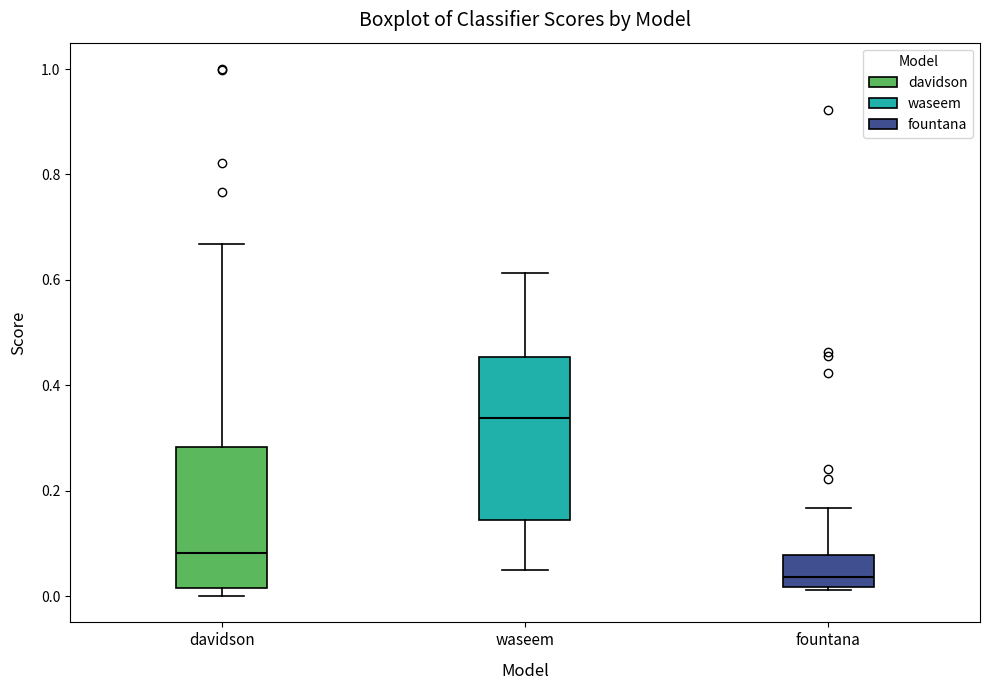

Reading left to right, read every box against the y-axis: the position of its median line, the range the box covers, and the ends of its whiskers. The values are not printed on the chart, so give them approximately, as read against the axis.

davidson: median 0.08, box 0.02 to 0.28, whiskers 0.00 to 0.66
waseem: median 0.34, box 0.14 to 0.46, whiskers 0.04 to 0.62
fountana: median 0.04, box 0.02 to 0.08, whiskers 0.02 to 0.16